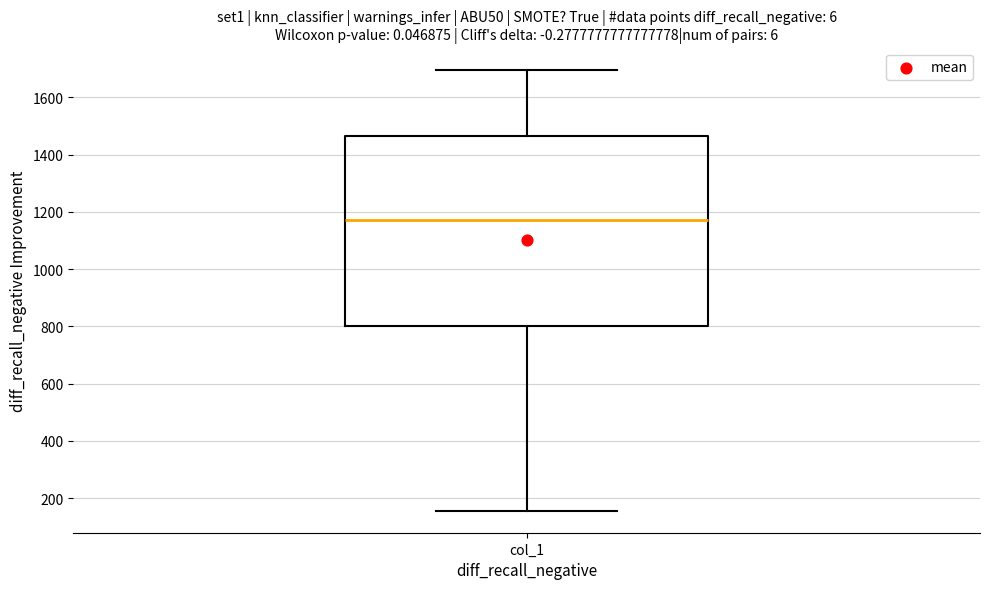

Where does the lower whisker of the box for col_1 end on the y-axis? The values are not printed on the chart, so give them approximately, as read against the axis.

160